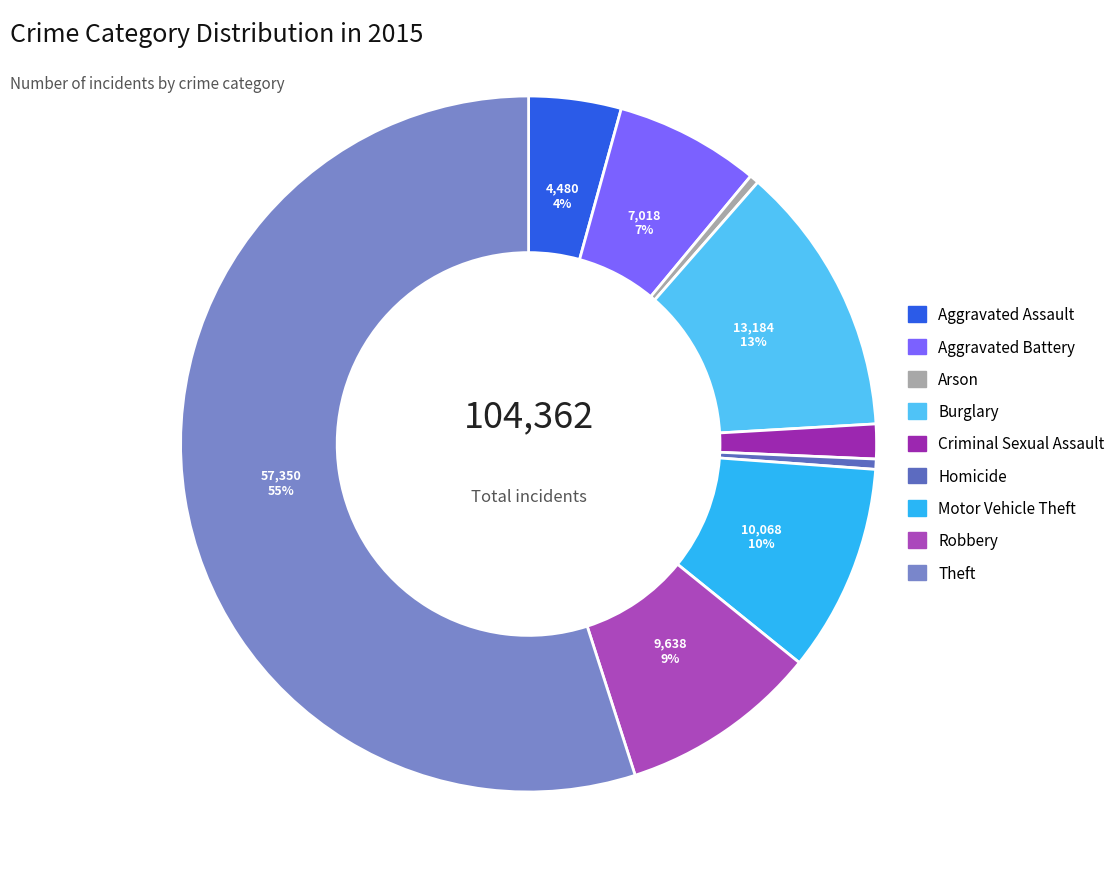

Which has a higher value, Aggravated Battery or Homicide?

Aggravated Battery